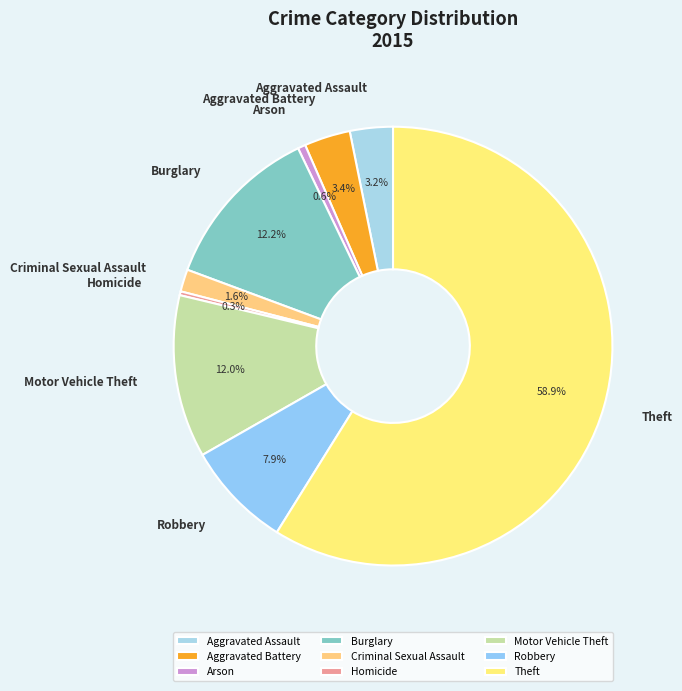

What percentage is the Motor Vehicle Theft slice, to the nearest percent?

12%